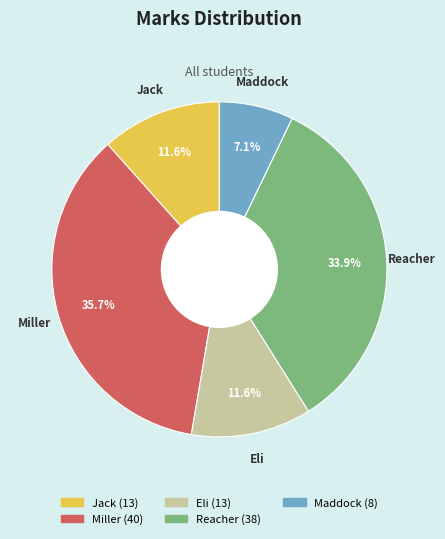

To the nearest percent, what percentage of the pie is Miller?

36%